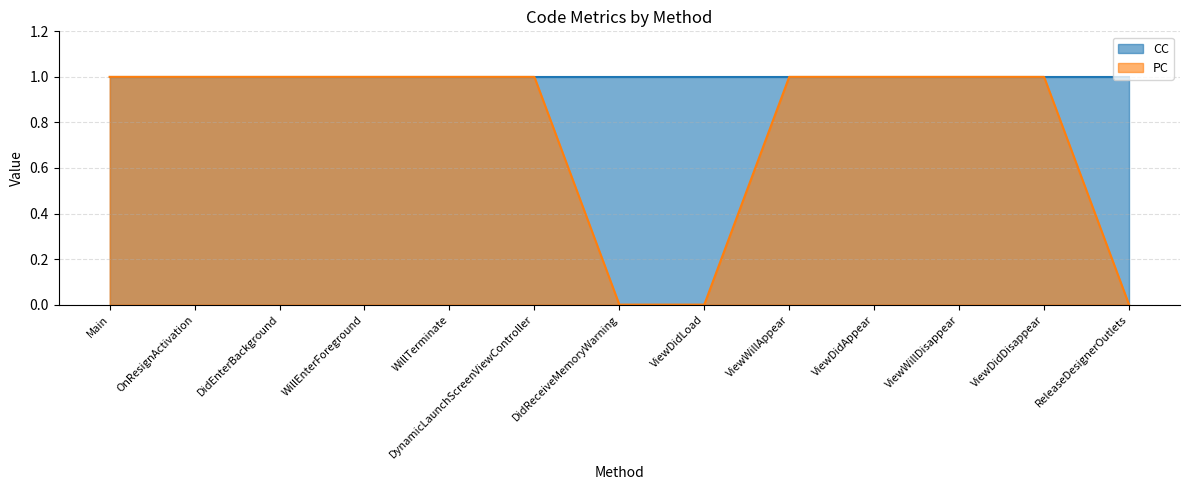

What is the label of the 4th point from the right?

ViewDidAppear